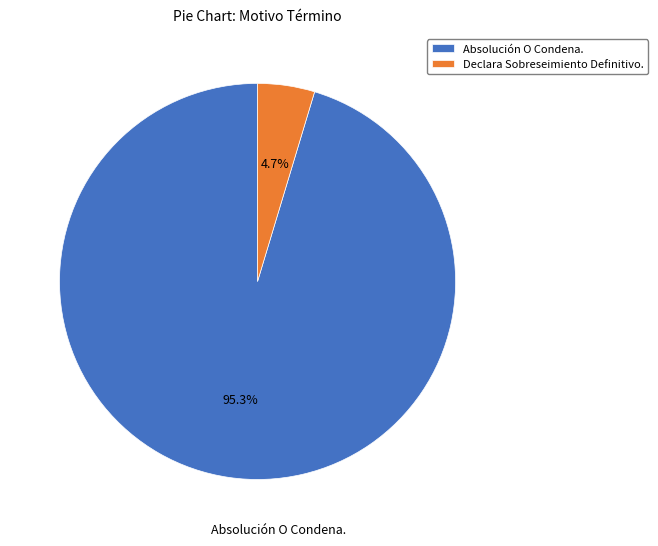

How many segments does this pie chart have?

2